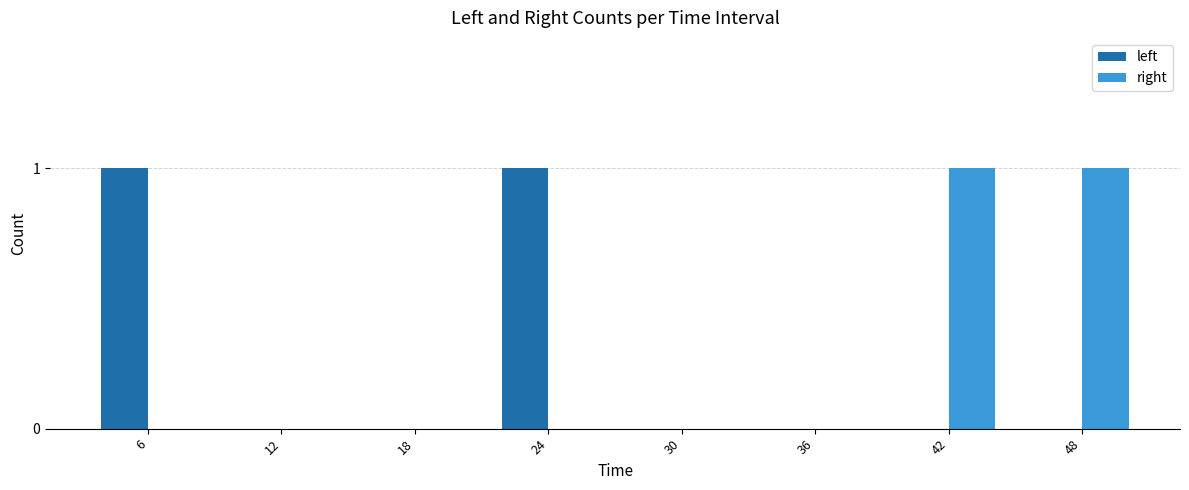

What are all the series names shown in the legend?

left, right